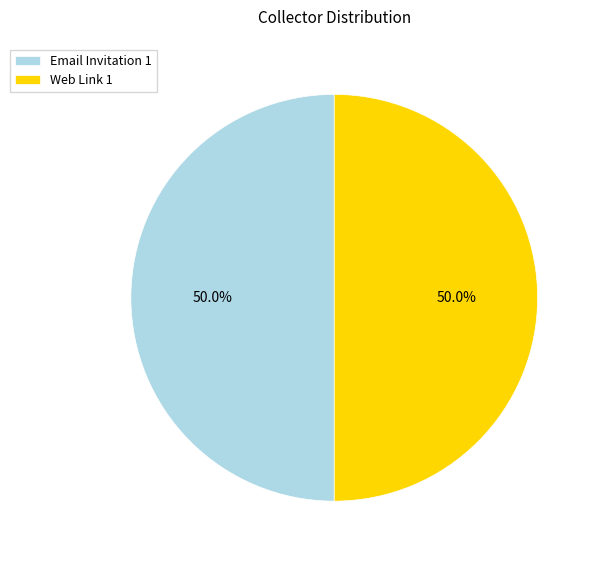

Approximately how many times larger is the value at Email Invitation 1 compared to Web Link 1?

1.0